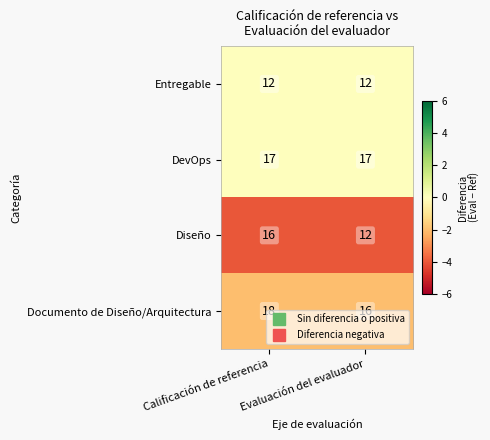

What is the spread (max minus min) of values at Calificación de referencia?

6